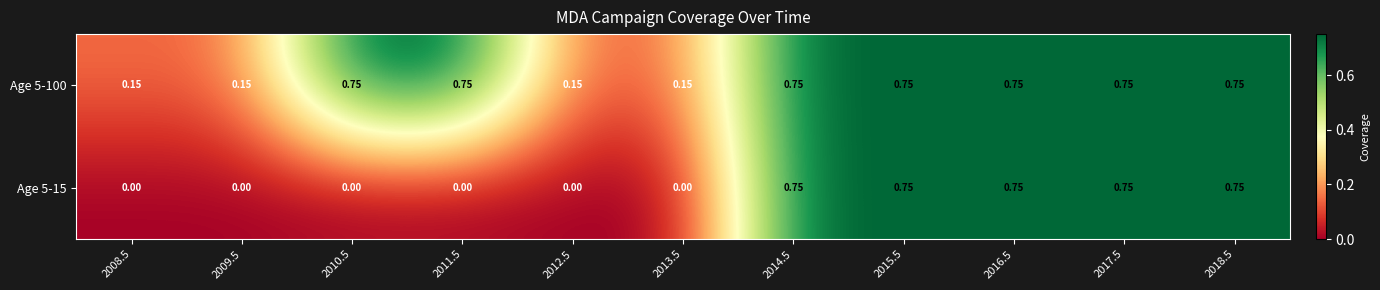

How many categories are shown in the chart?

11